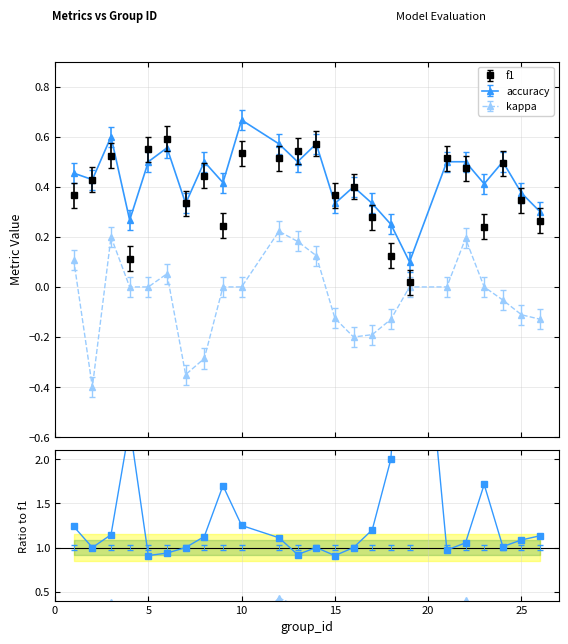

True or false: accuracy and kappa cross at least once.

False